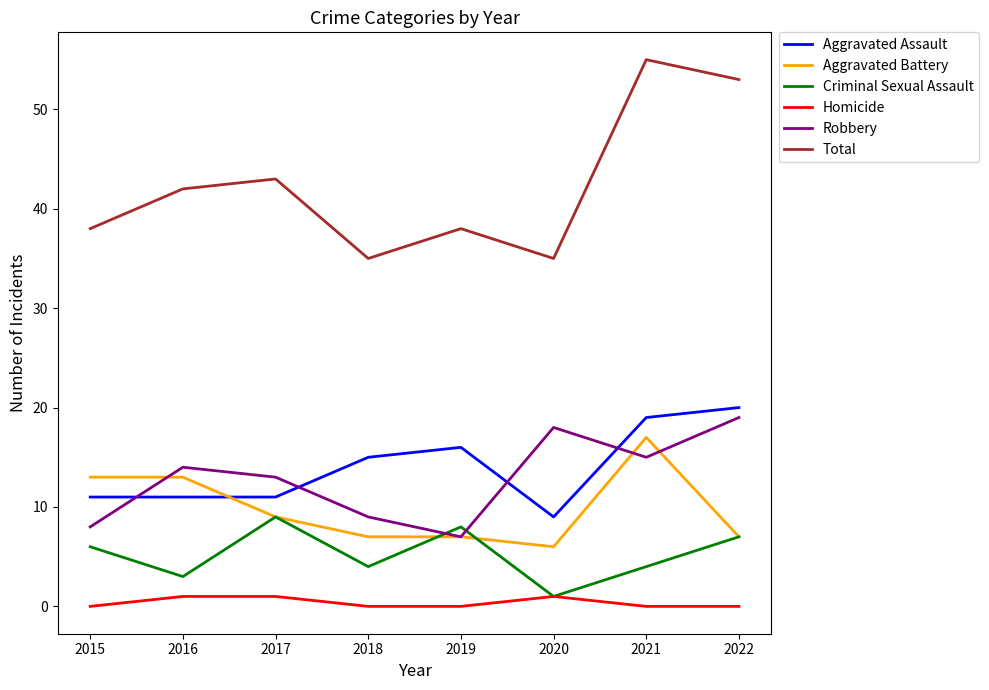

Is the value of Aggravated Battery at 2019 greater than the value of Robbery at 2021?

No